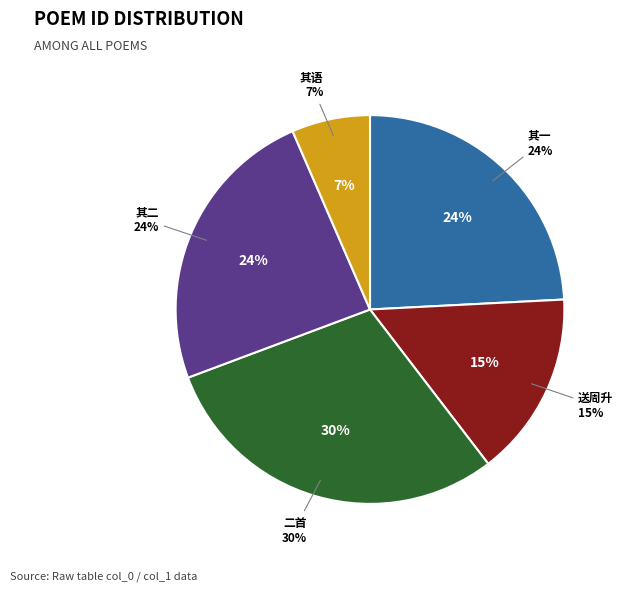

What is the ratio of the value at 司法曾子美新第荣归欲得余诗不敢效世俗谀语二首 其一 to the value at 司法曾子美新第荣归欲得余诗不敢效世俗谀语二首?

0.8